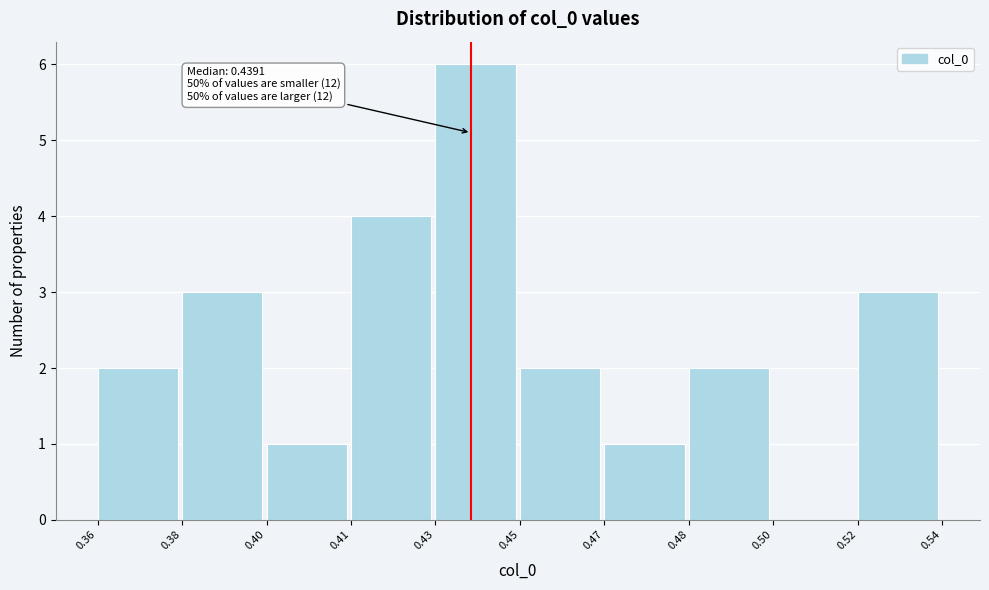

Reading left to right, transcribe all the data shown in this chart.

0.36=2	0.38=3	0.40=1	0.41=4	0.43=6	0.45=2	0.47=1	0.48=2	0.50=0	0.52=3